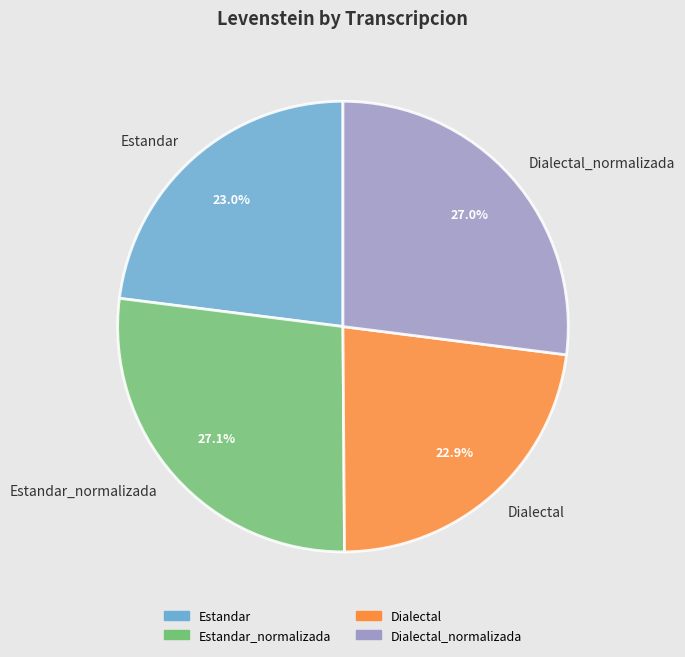

What percentage is the Dialectal_normalizada slice, to the nearest percent?

27%